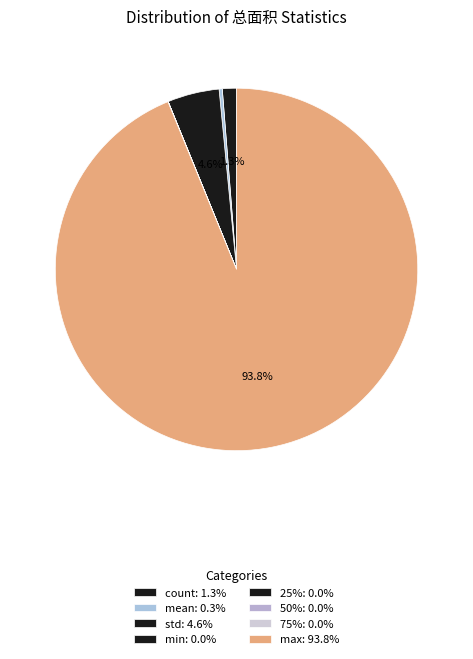

Is the sum of std and min greater than half?

No